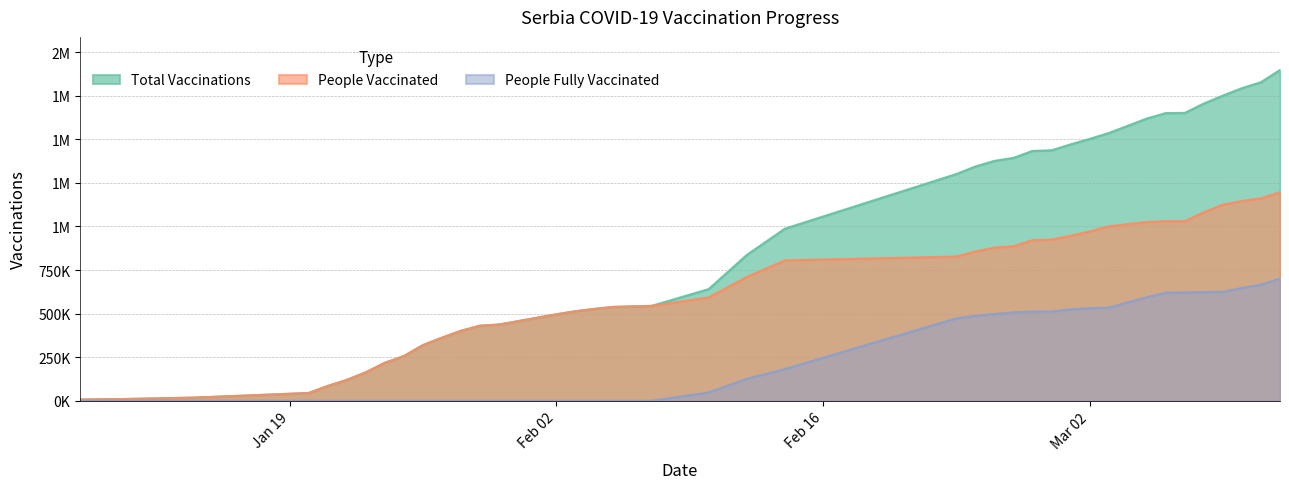

Reading right to left, list all the values displayed in this chart.

Total Vaccinations: 1897335	1827340	1792912	1750533	1704790	1651293	1650030	1618754	1576983	1535274	1501917	1470606	1436682	1433055	1393086	1375872	1343718	1300330	987000	836287	640299	544209	538373	526930	513652	495964	437380	430759	401556	361830	319504	256521	217800	163355	119711	84832	44611	18136	9300	7000
People Vaccinated: 1196235	1161194	1145893	1124826	1081366	1030440	1029963	1025137	1013061	1000523	971054	946375	924683	921248	886086	878143	856359	827561	805000	710138	592634	544209	538373	526930	513652	495964	437380	430759	401556	361830	319504	256521	217800	163355	119711	84832	44611	18136	9300	7000
People Fully Vaccinated: 701100	666146	647019	625707	623424	620853	620067	593617	563922	534751	530863	524231	511999	511807	507000	497729	487359	472769	182000	126149	47665	0	0	0	0	0	0	0	0	0	0	0	0	0	0	0	0	0	0	0